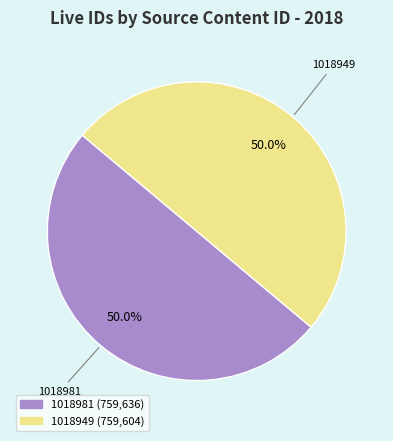

Is it true that 1018981 is 37% of the pie?

False